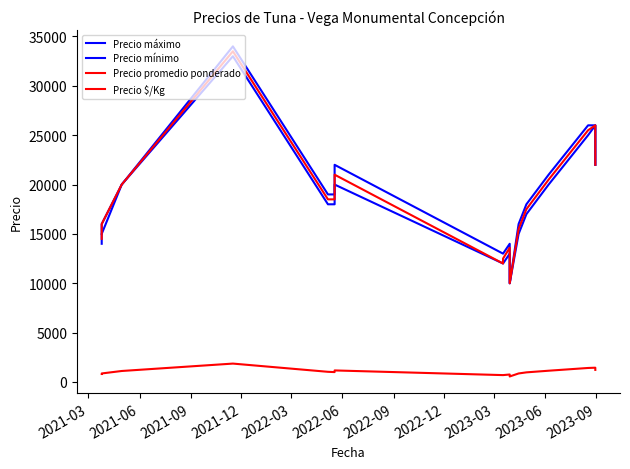

What is the approximate value of Precio mínimo at 2021-03?

14000